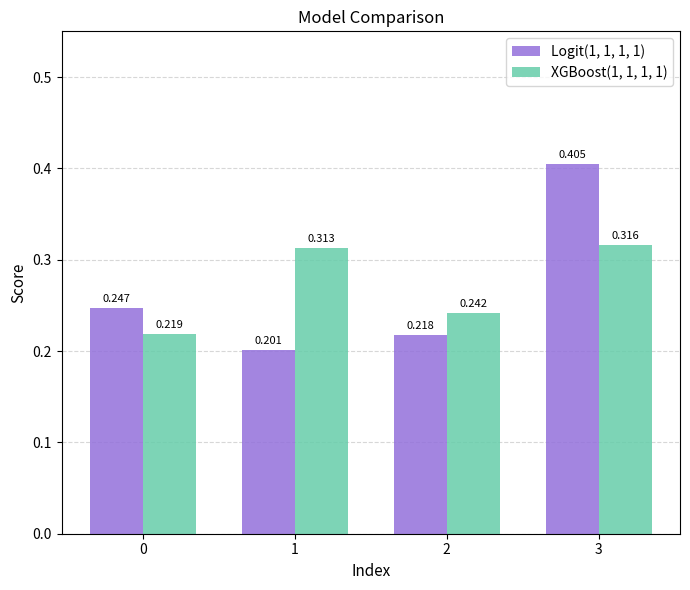

Is the value of XGBoost(1, 1, 1, 1) at 3 greater than the value of Logit(1, 1, 1, 1) at 1?

Yes